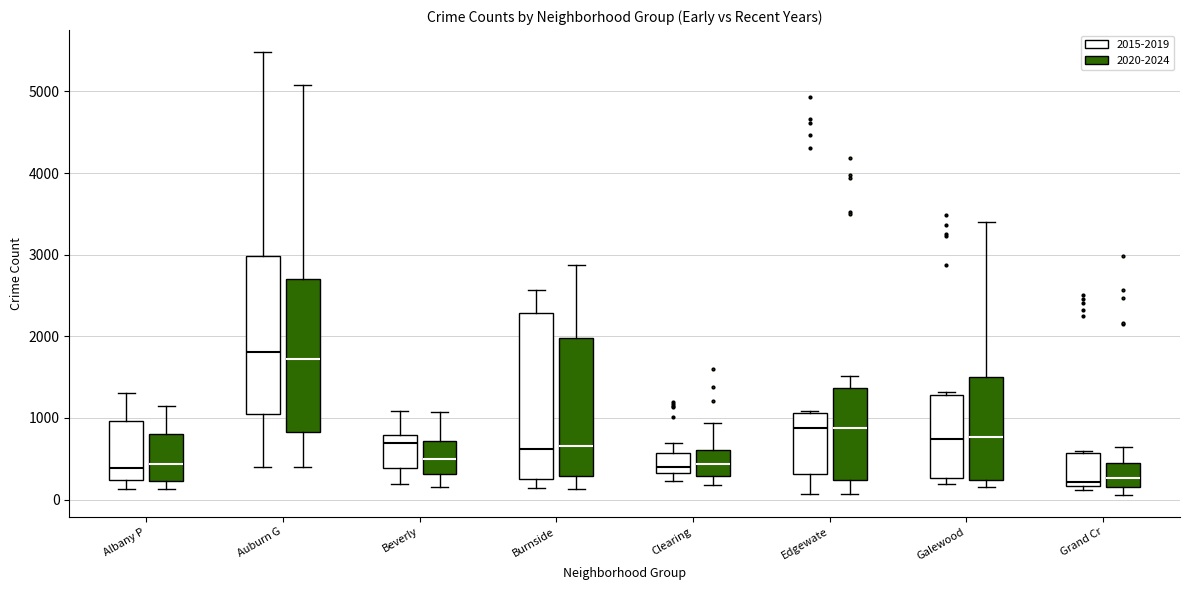

Where does the median line of the box for Edgewate (2015-2019) sit on the y-axis? The values are not printed on the chart, so give them approximately, as read against the axis.

900